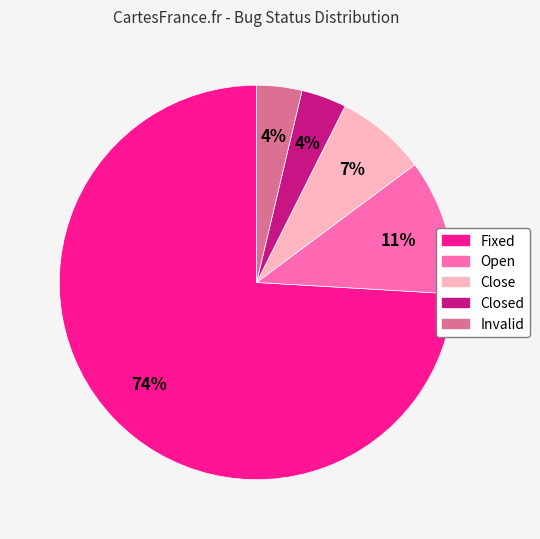

Is it true that Open is 11% of the pie?

True